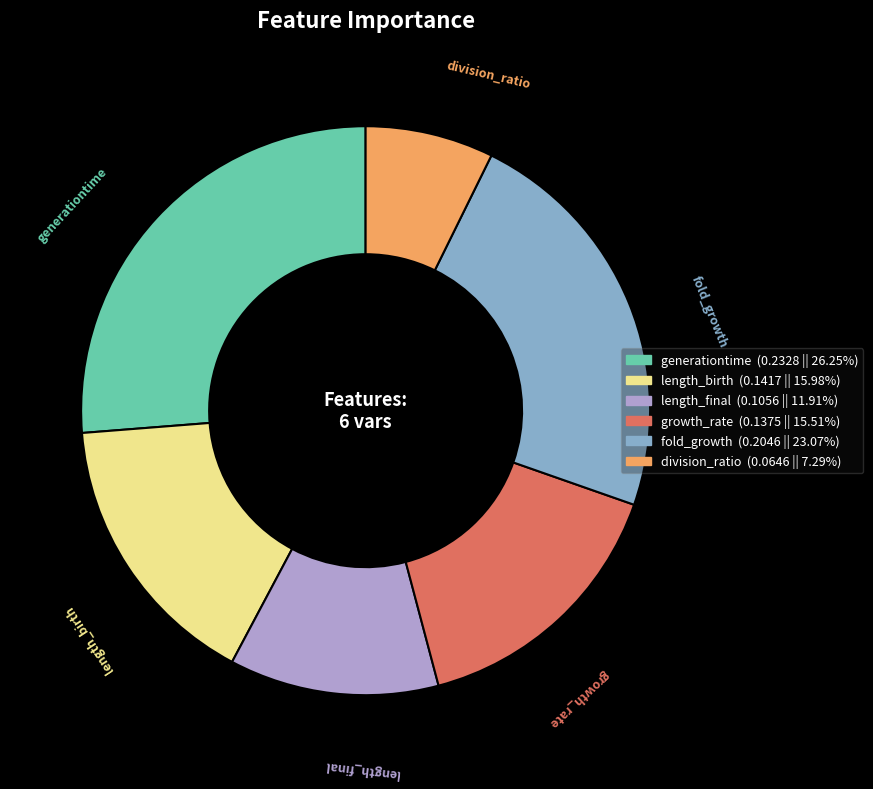

Is length_birth the majority of the pie?

No